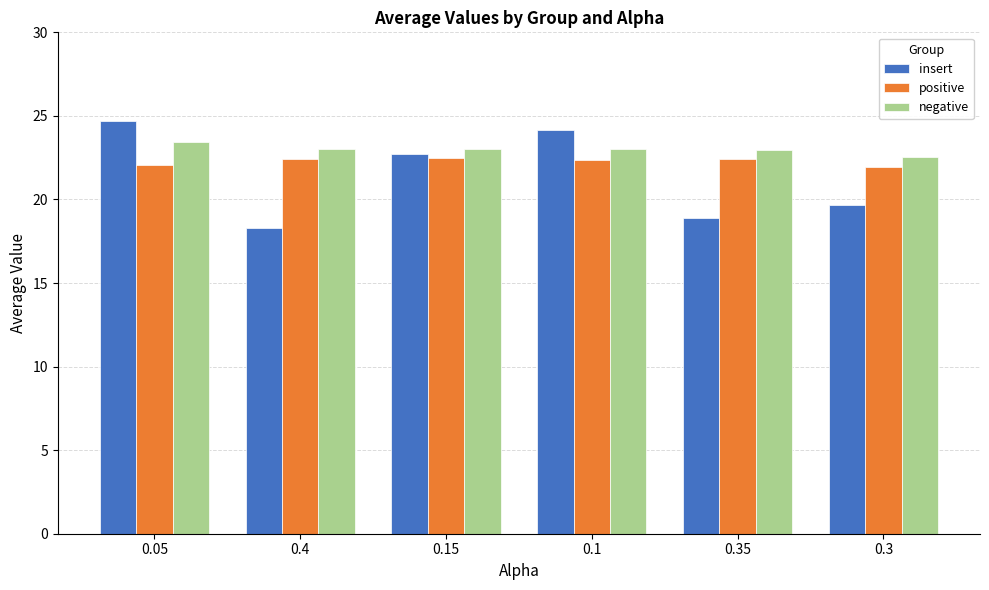

What is the label of the 6th bar from the left?

0.3